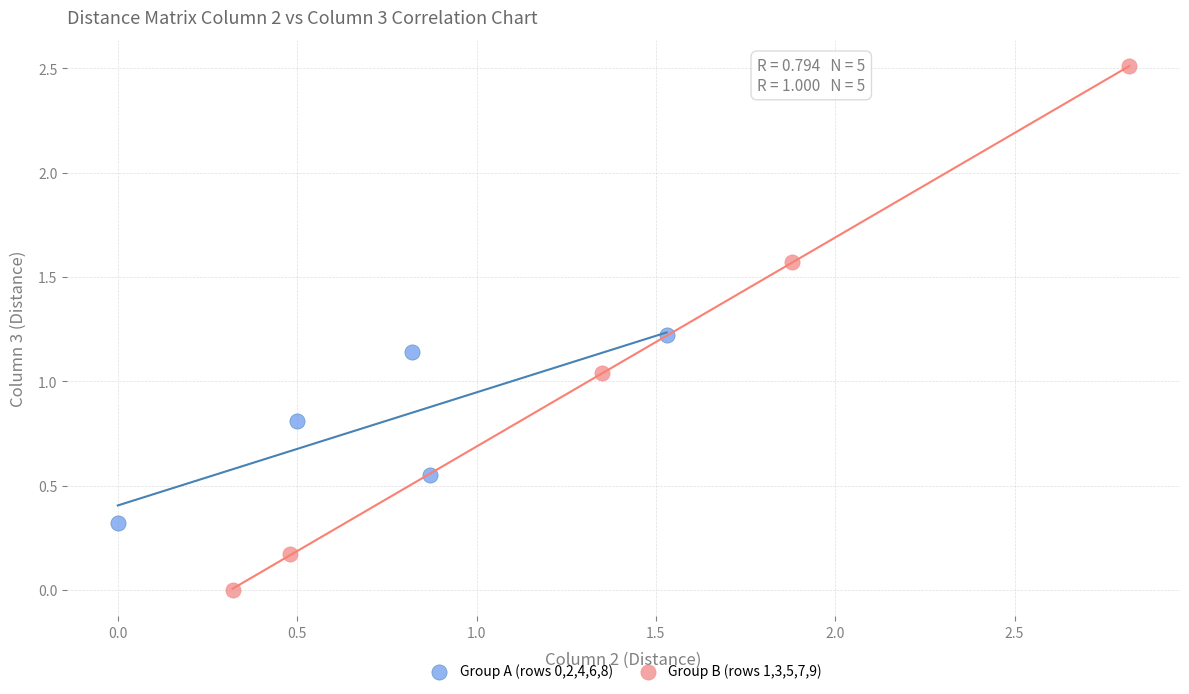

Which series reaches the minimum Y coordinate?

Group B (rows 1,3,5,7,9)